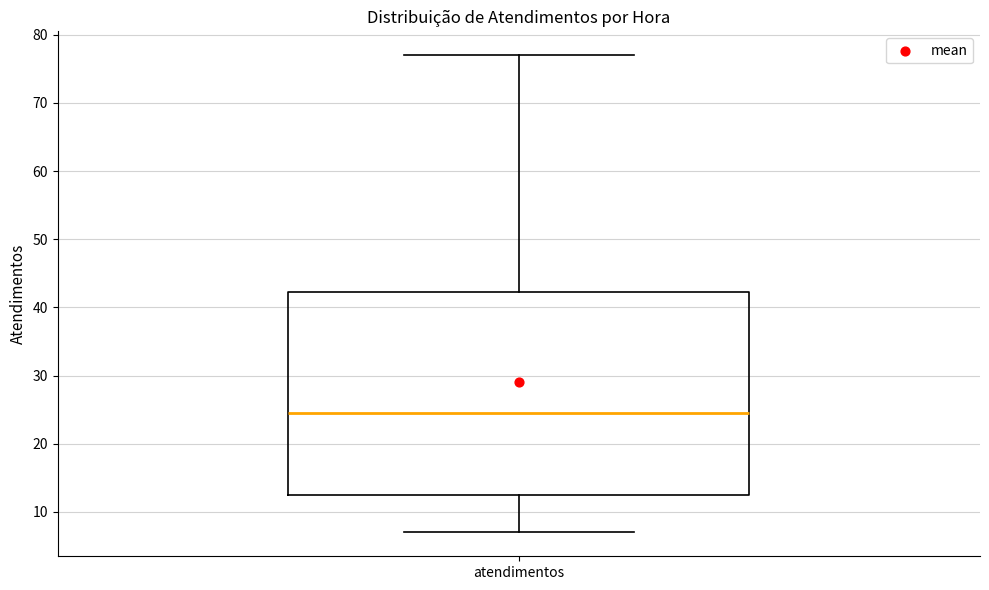

Where does the lower whisker of the box for atendimentos end on the y-axis? The values are not printed on the chart, so give them approximately, as read against the axis.

7